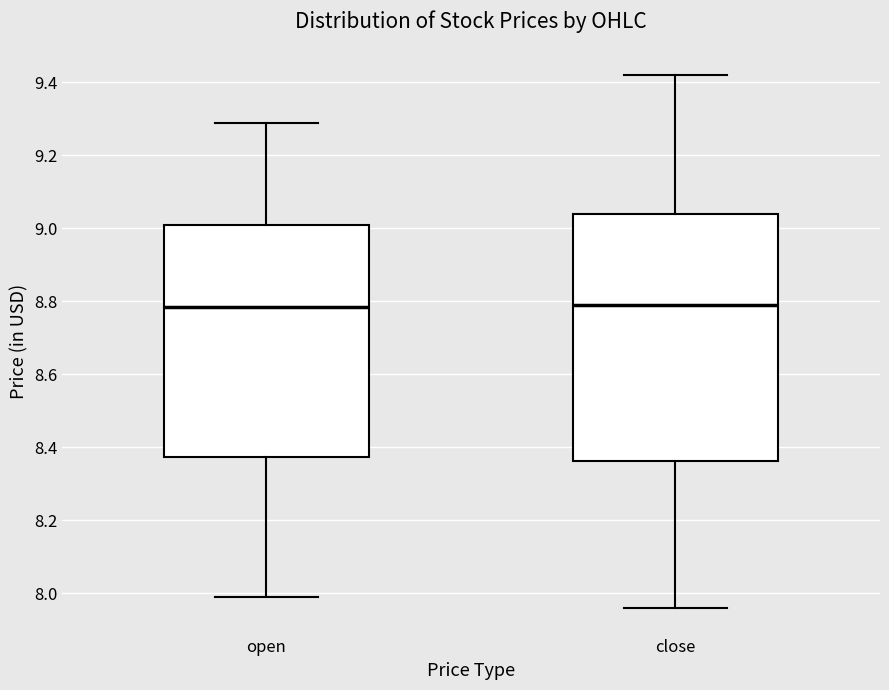

Reading left to right, read every box against the y-axis: the position of its median line, the range the box covers, and the ends of its whiskers. The values are not printed on the chart, so give them approximately, as read against the axis.

open: median 8.78, box 8.38 to 9.02, whiskers 8.00 to 9.30
close: median 8.80, box 8.36 to 9.04, whiskers 7.96 to 9.42